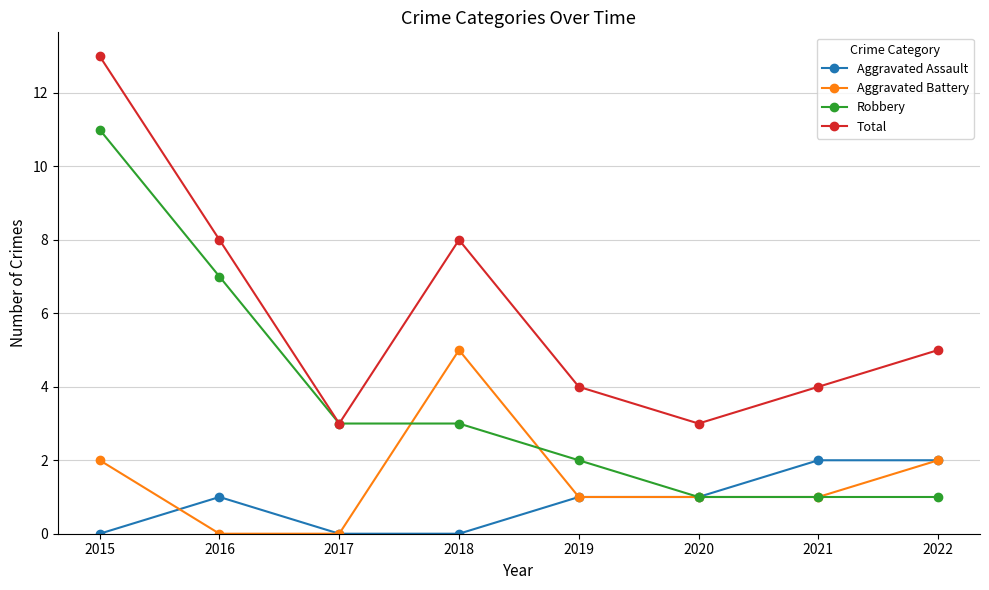

The Robbery series shows 0 at 2021. True or false?

False